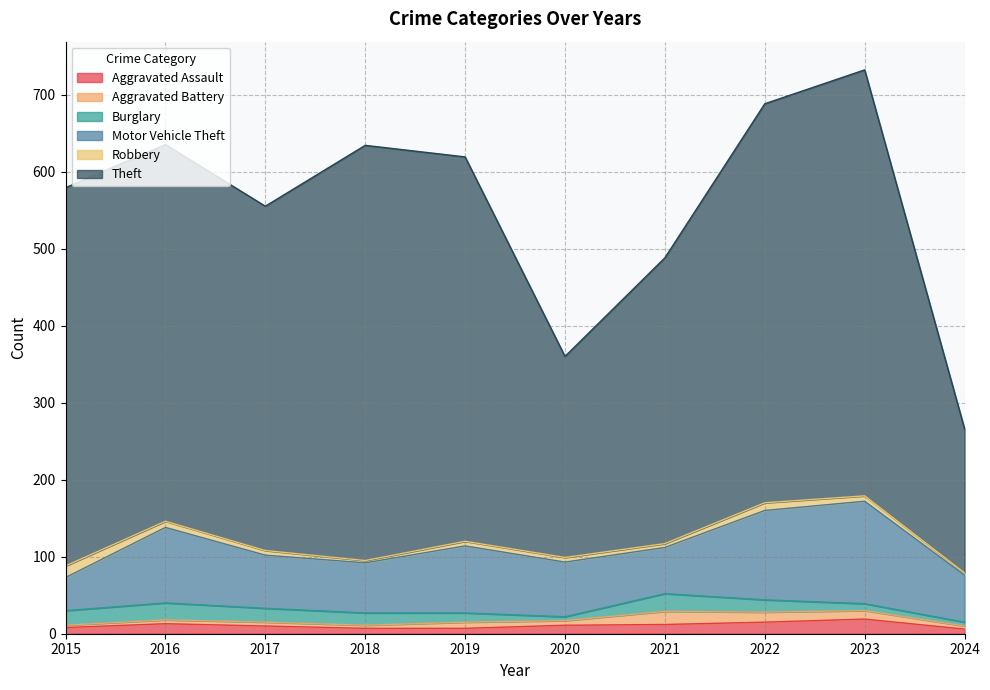

True or false: Aggravated Assault has a value of 10 at 2017.

True